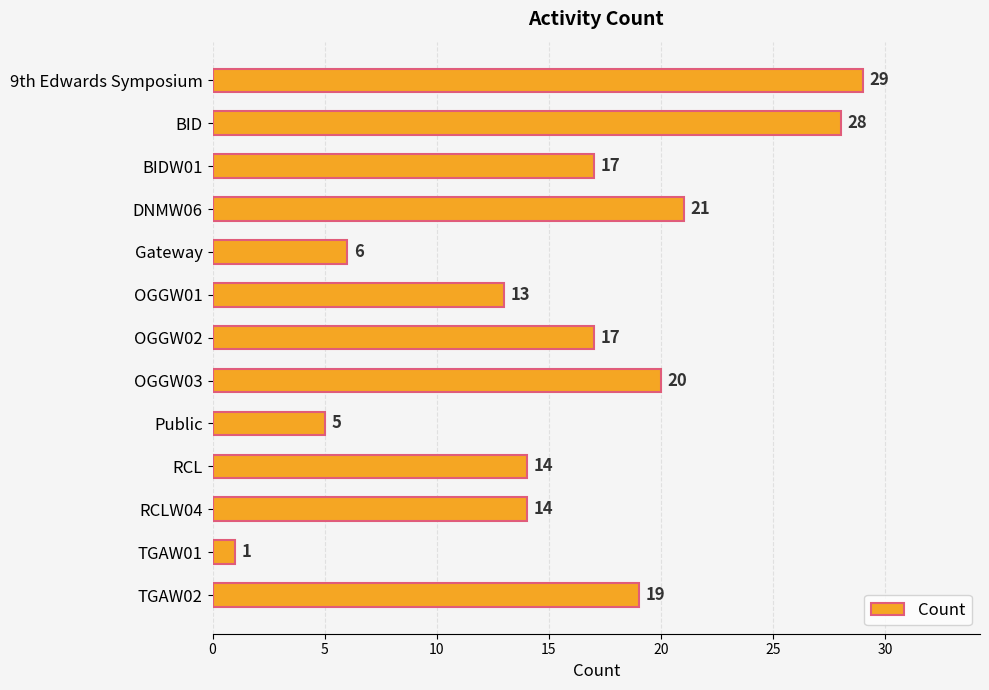

Reading bottom to top, what are all the values shown in this chart?

TGAW02=19	TGAW01=1	RCLW04=14	RCL=14	Public=5	OGGW03=20	OGGW02=17	OGGW01=13	Gateway=6	DNMW06=21	BIDW01=17	BID=28	9th Edwards Symposium=29